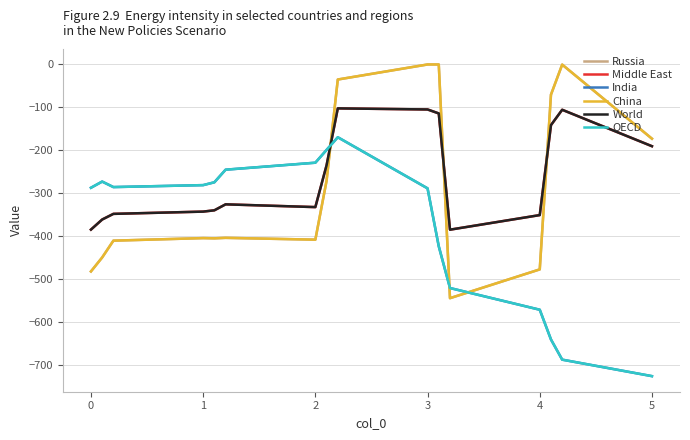

Does the chart display data point markers on the line(s)?

No